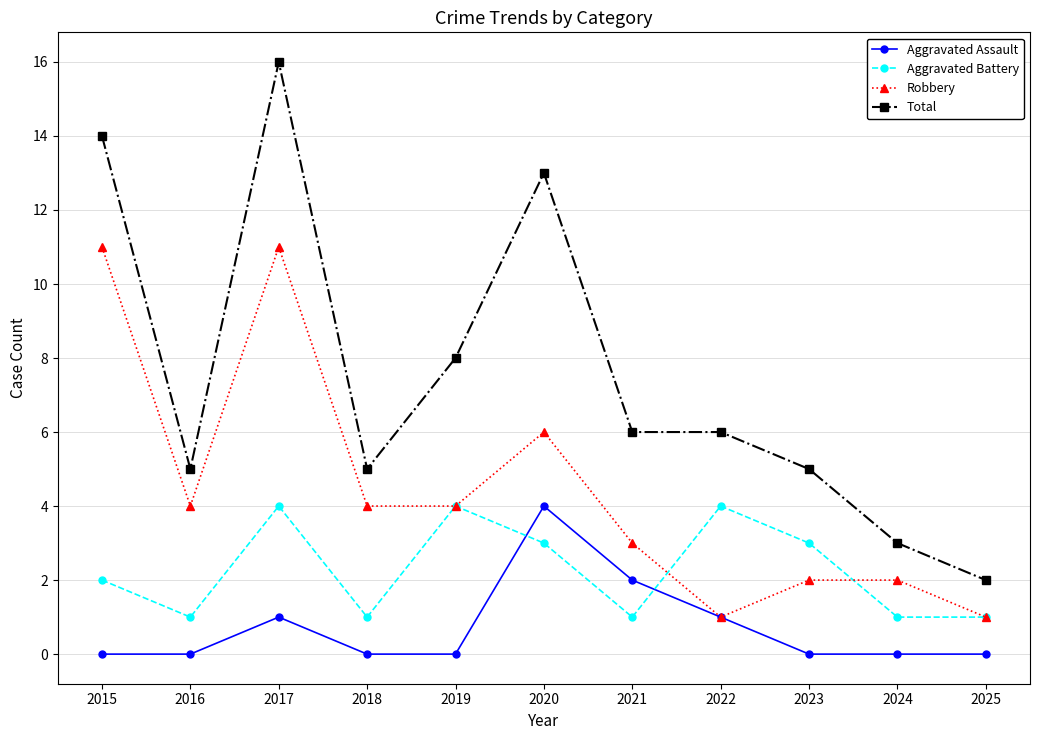

Is it true that Aggravated Battery equals 2 at 2018?

False